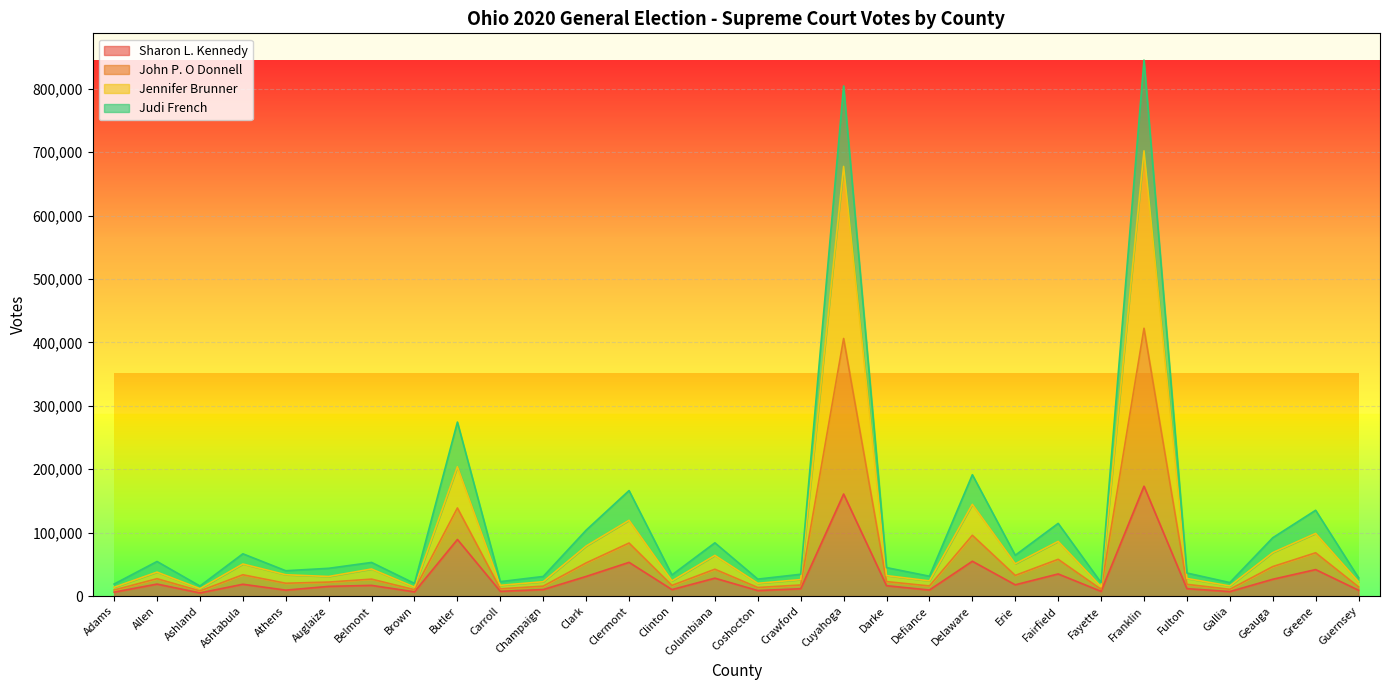

At which category is the sum across all series the highest?

Franklin